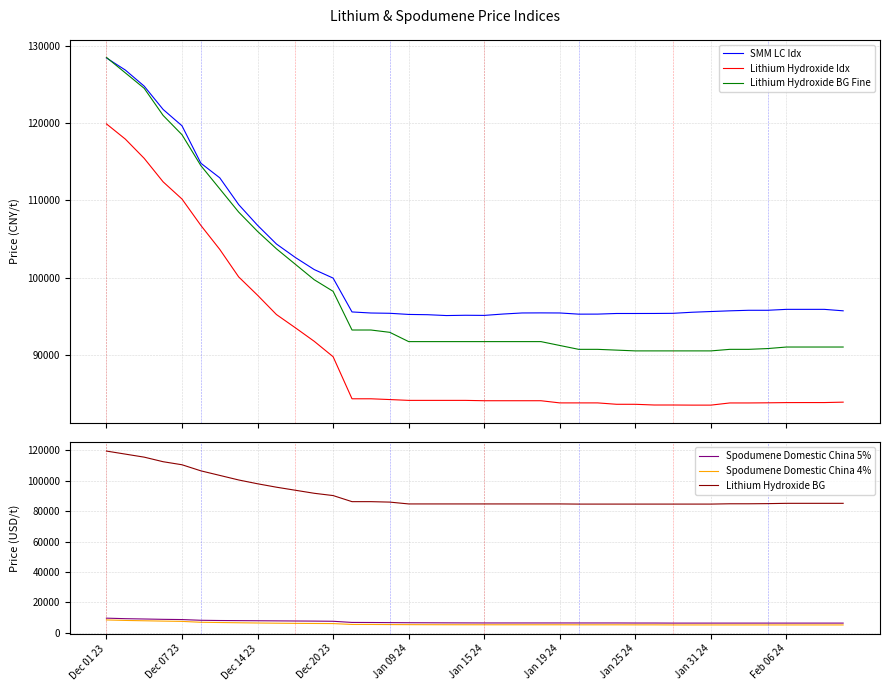

What is the approximate value of Lithium Hydroxide BG Fine at 11?

99750